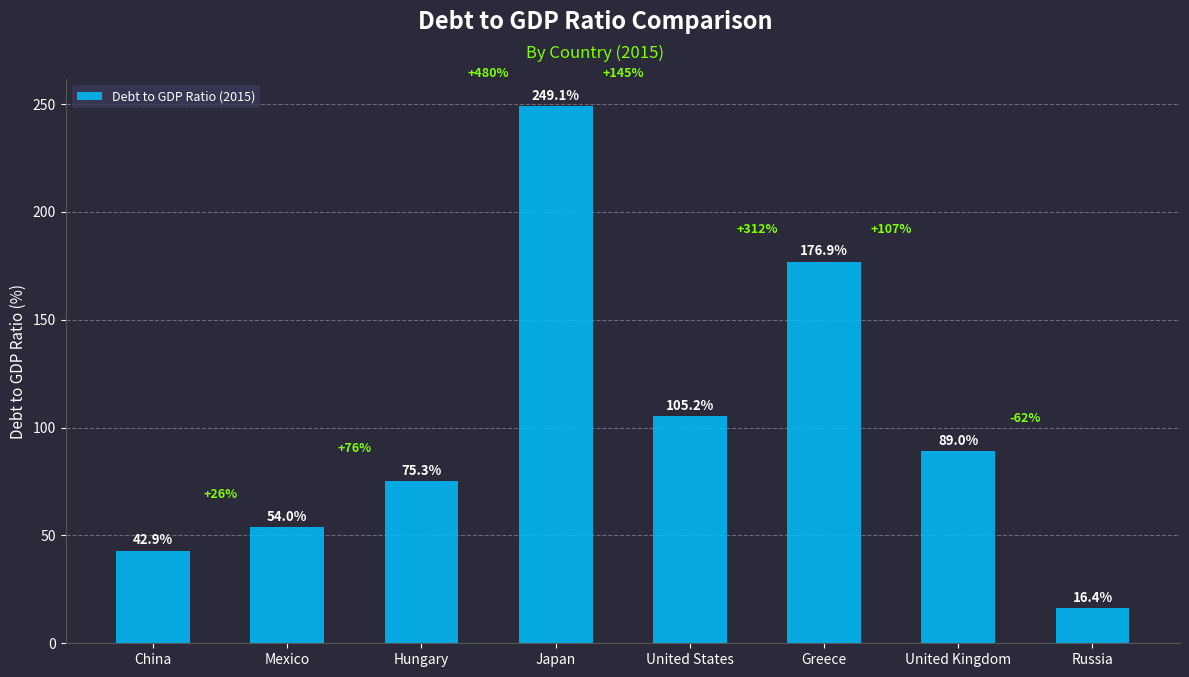

What is the greatest value displayed?

249.1